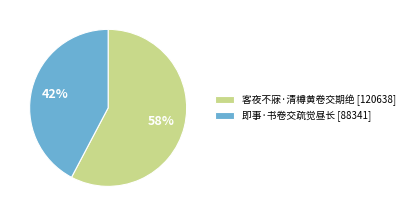

To the nearest percent, what is the combined percentage of 即事·书卷交疏觉昼长 [88341] and 客夜不寐·清樽黄卷交期绝 [120638]?

100%